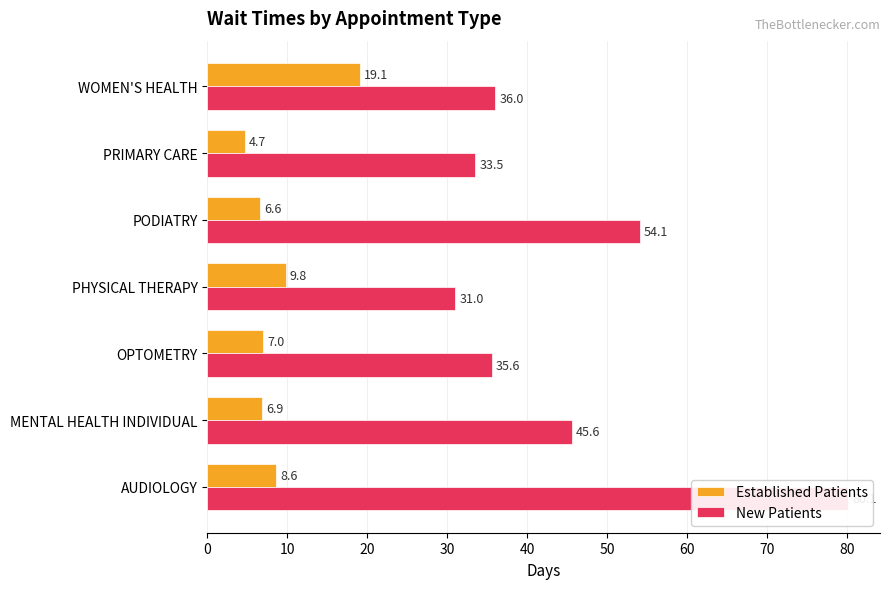

Which series has the largest range (max minus min)?

New Patients